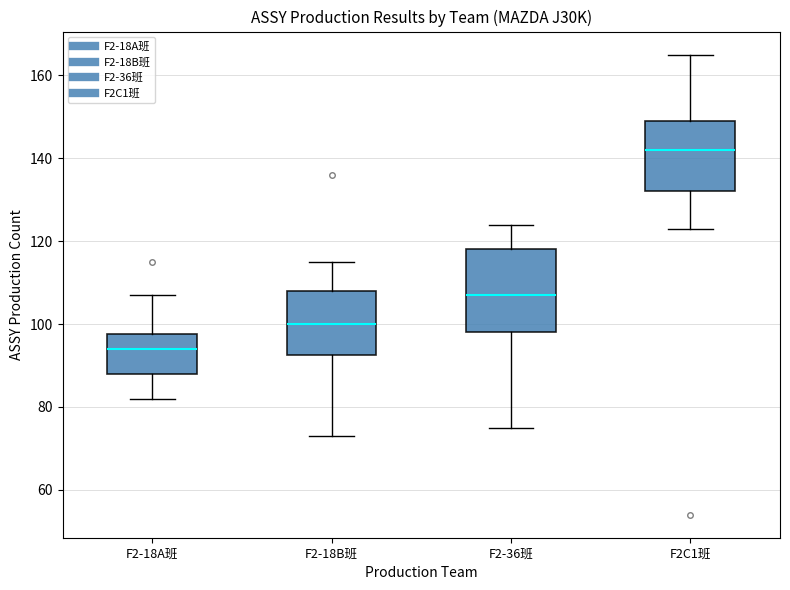

Where does the lower whisker of the box for F2-36班 end on the y-axis? The values are not printed on the chart, so give them approximately, as read against the axis.

76